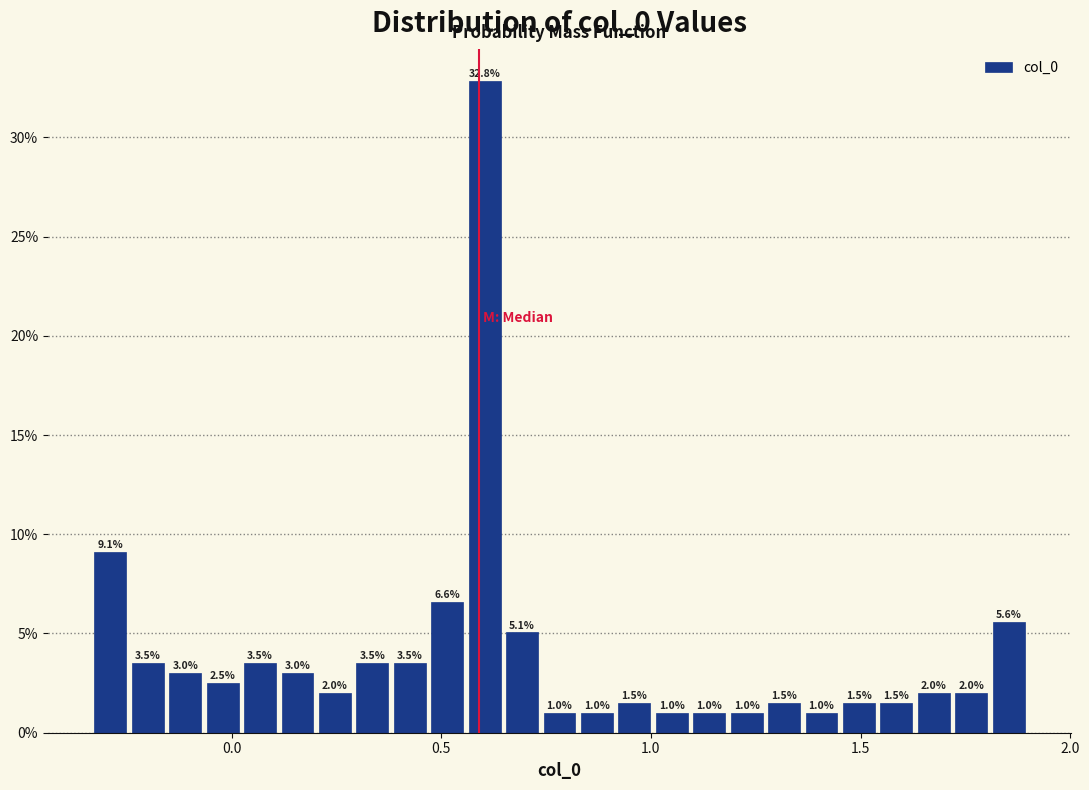

Around what value on the x-axis is the tallest bar? Give the approximate position of its centre, as read against the axis.

0.60